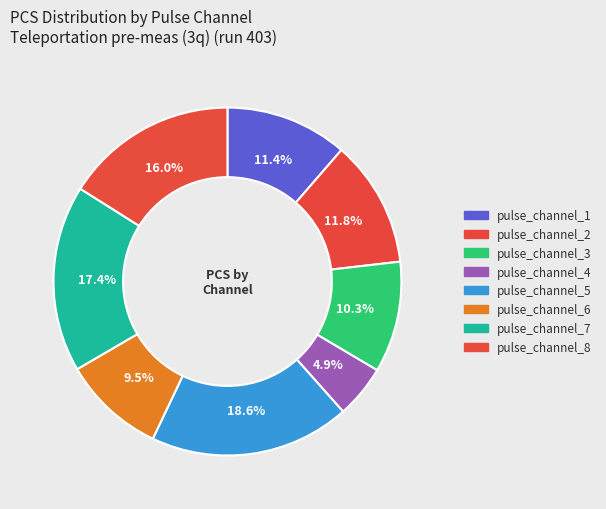

The pulse_channel_5 slice represents 24% of the pie. True or false?

False